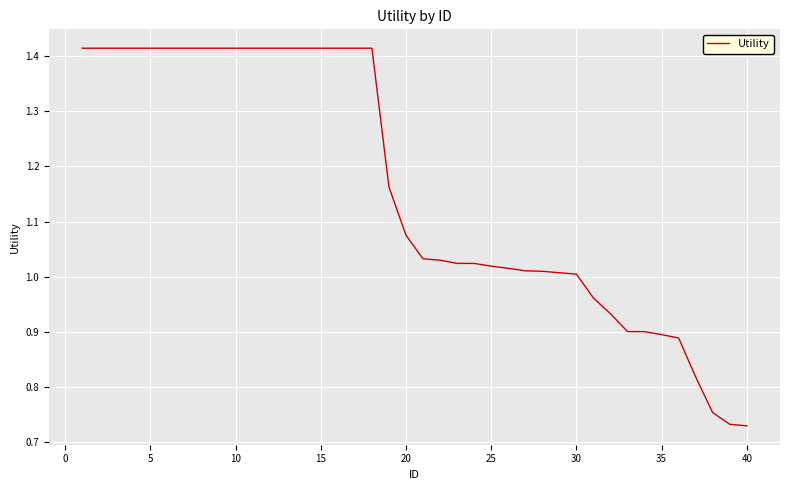

What is the average value?

1.2